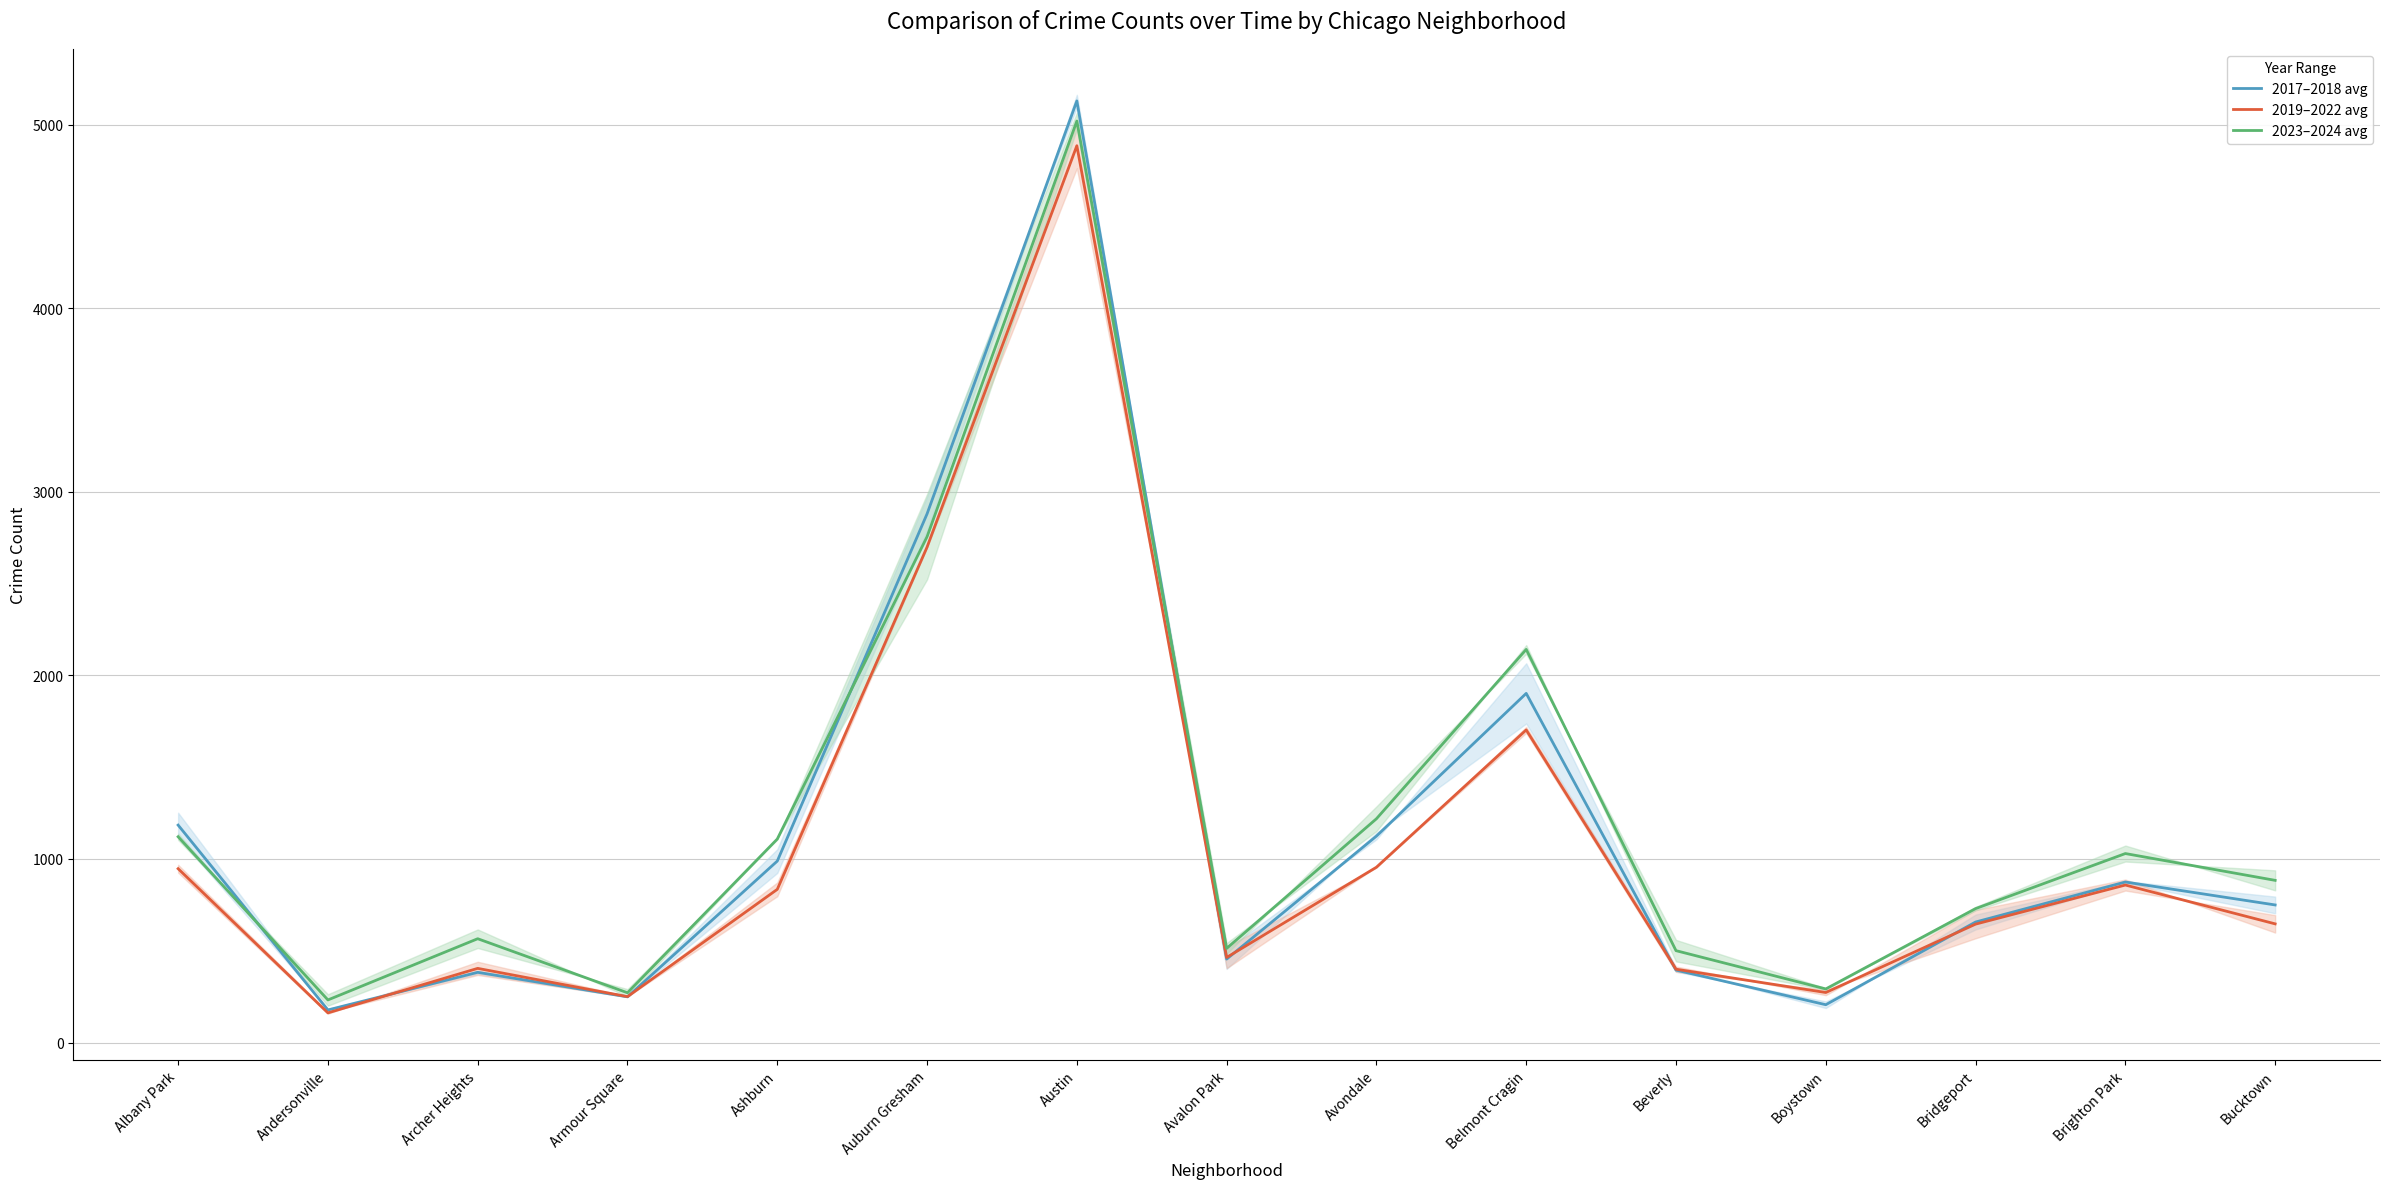

What is the average value of the 2023–2024 avg series?

1225.5